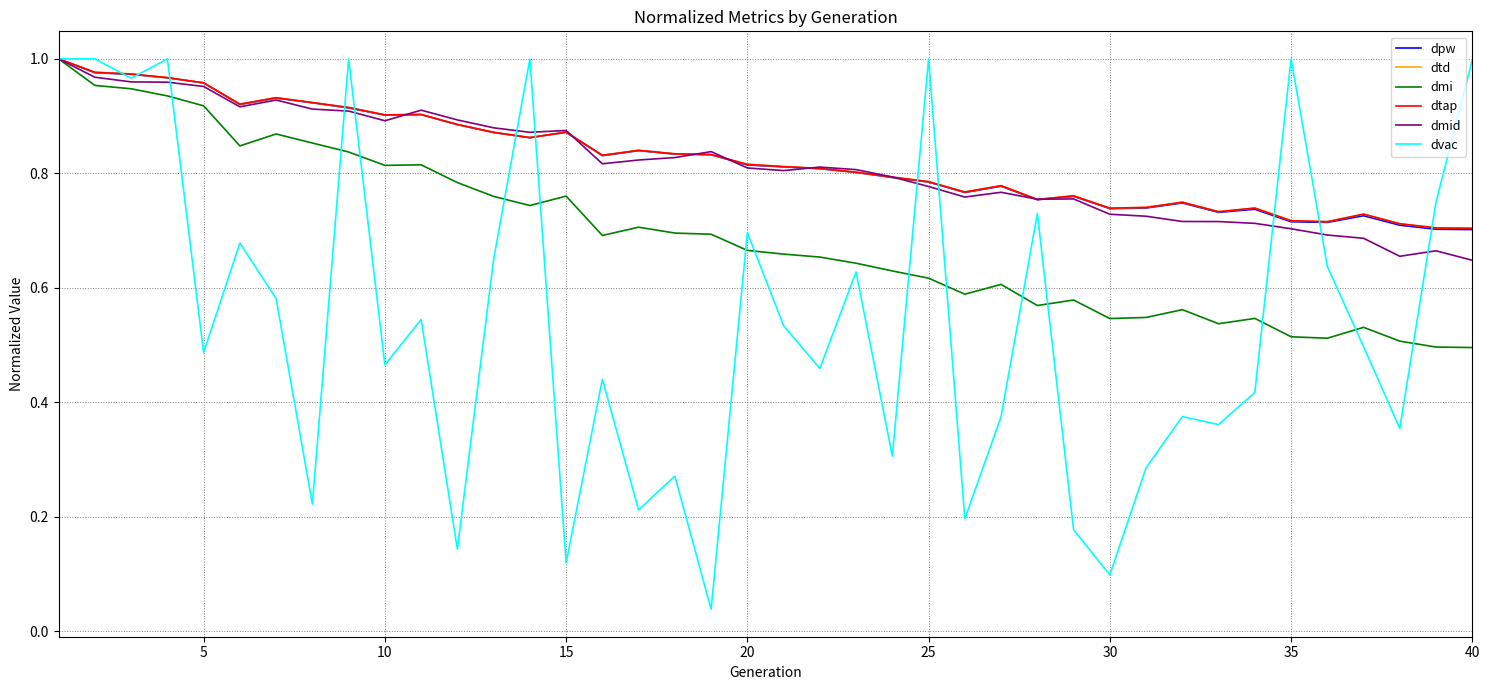

What is the greatest value displayed?

1.0